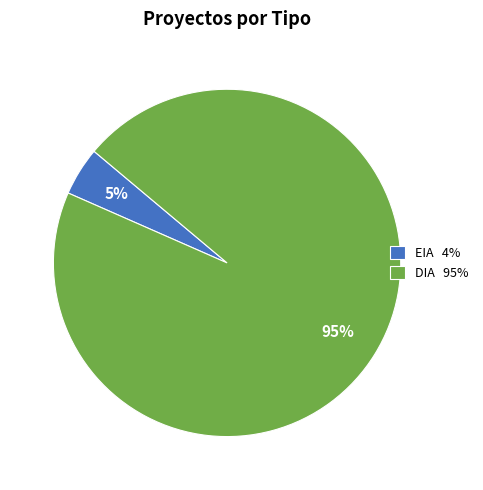

The DIA 95% slice represents 95% of the pie. True or false?

True